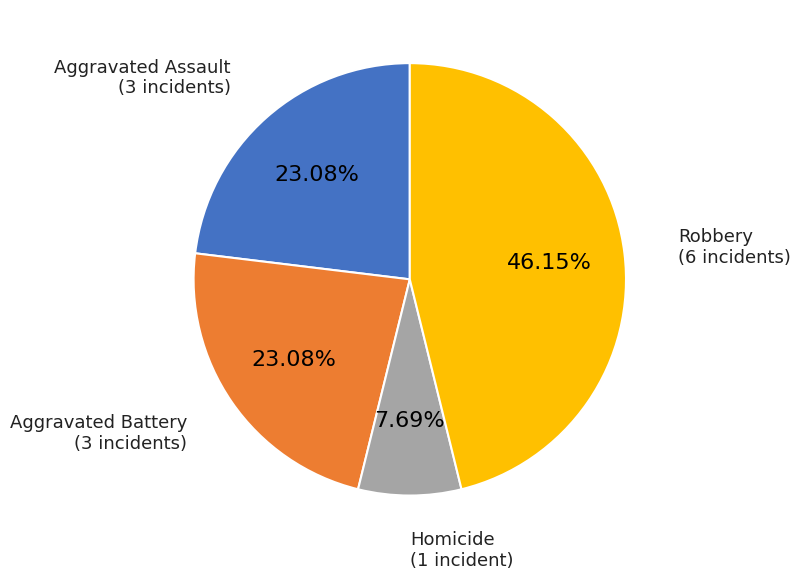

How many segments does this pie chart have?

4